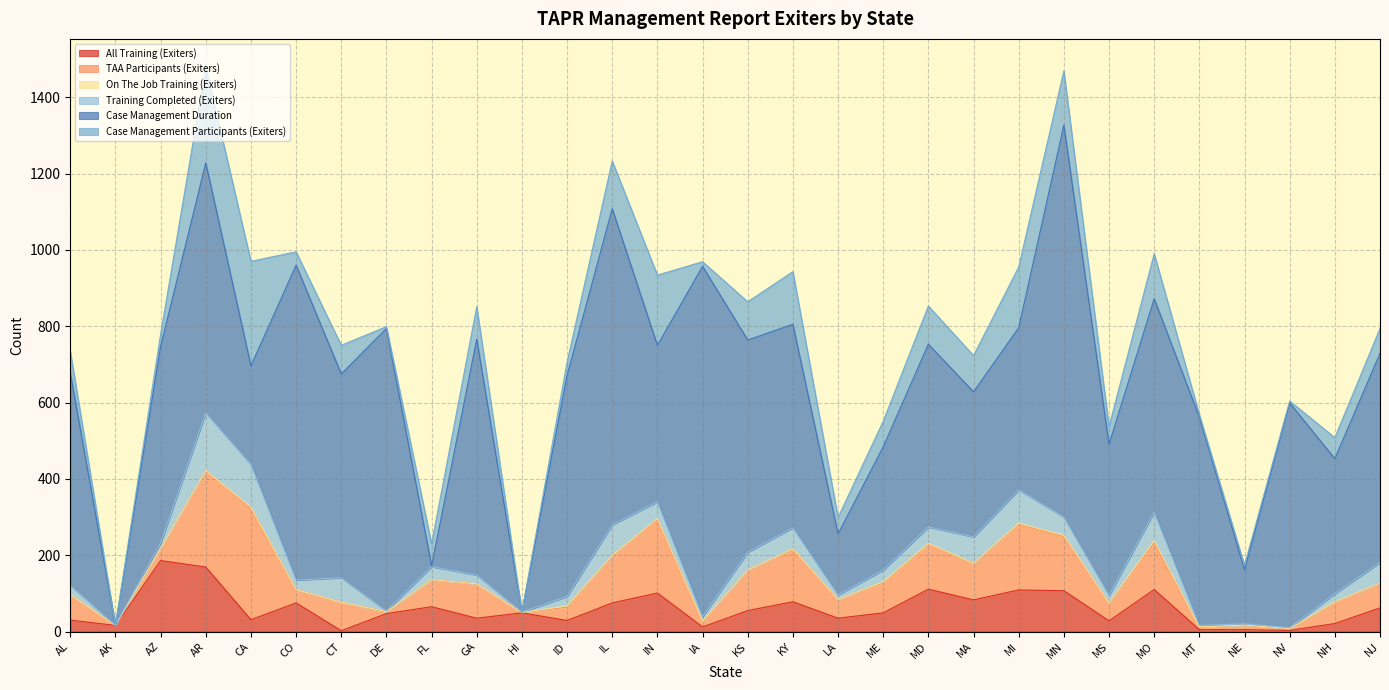

Which series has the widest spread of values?

Case Management Duration